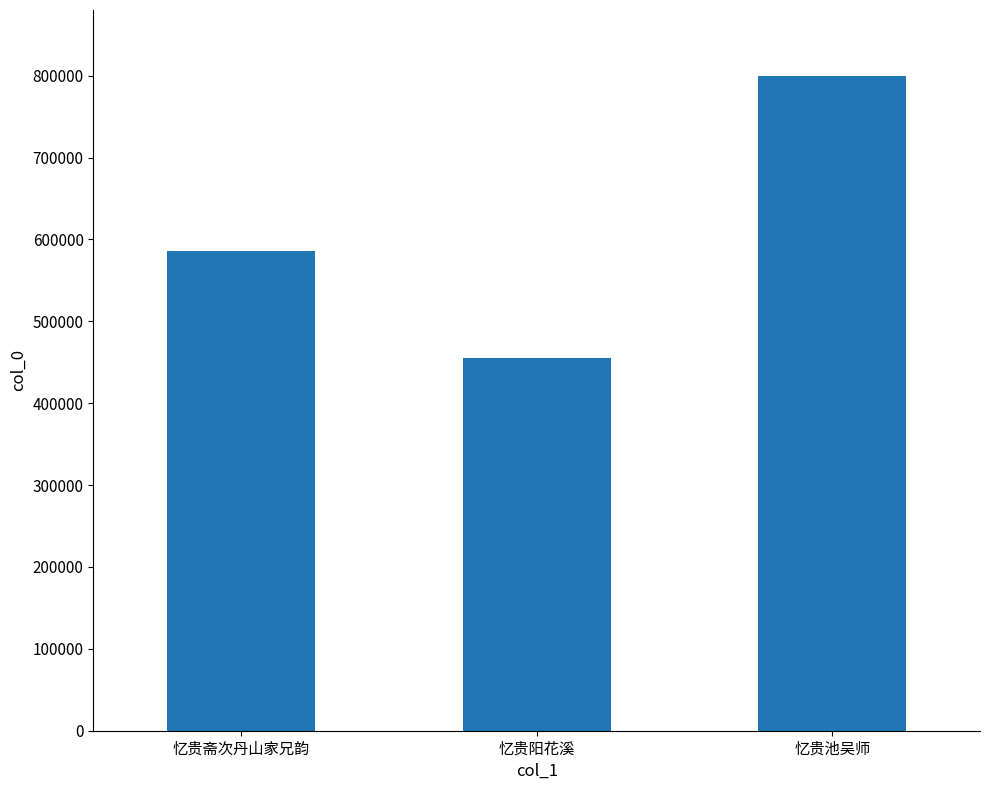

Does the chart contain any negative values?

No